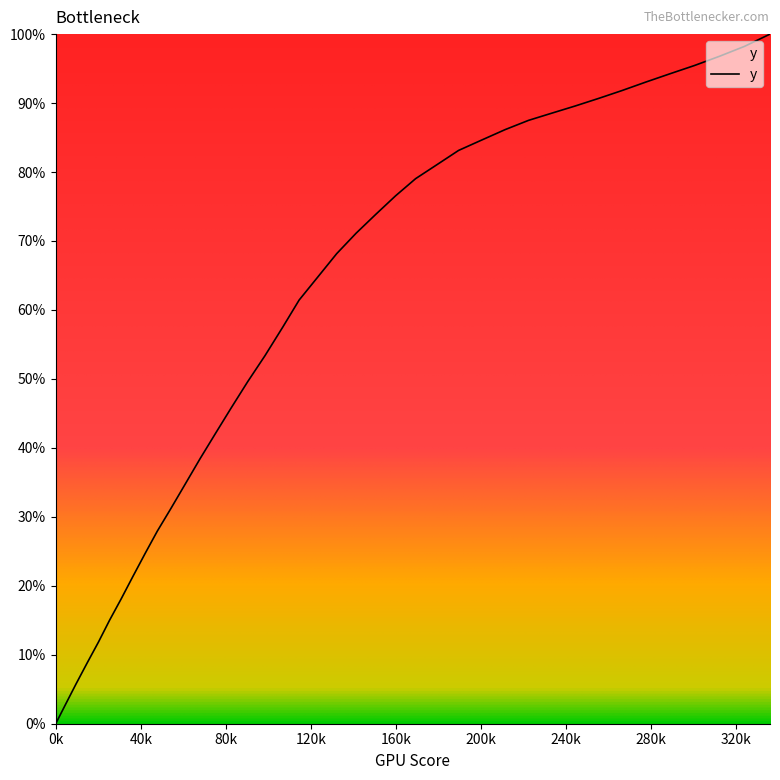

True or false: there are more than 0 points higher than both neighbors.

False